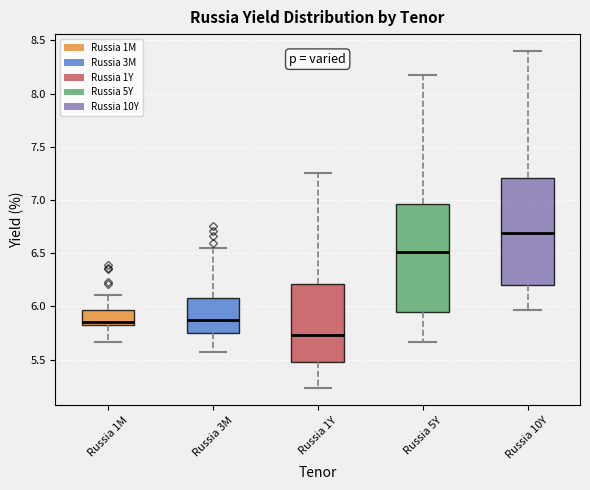

Which box has the highest median line?

Russia 10Y